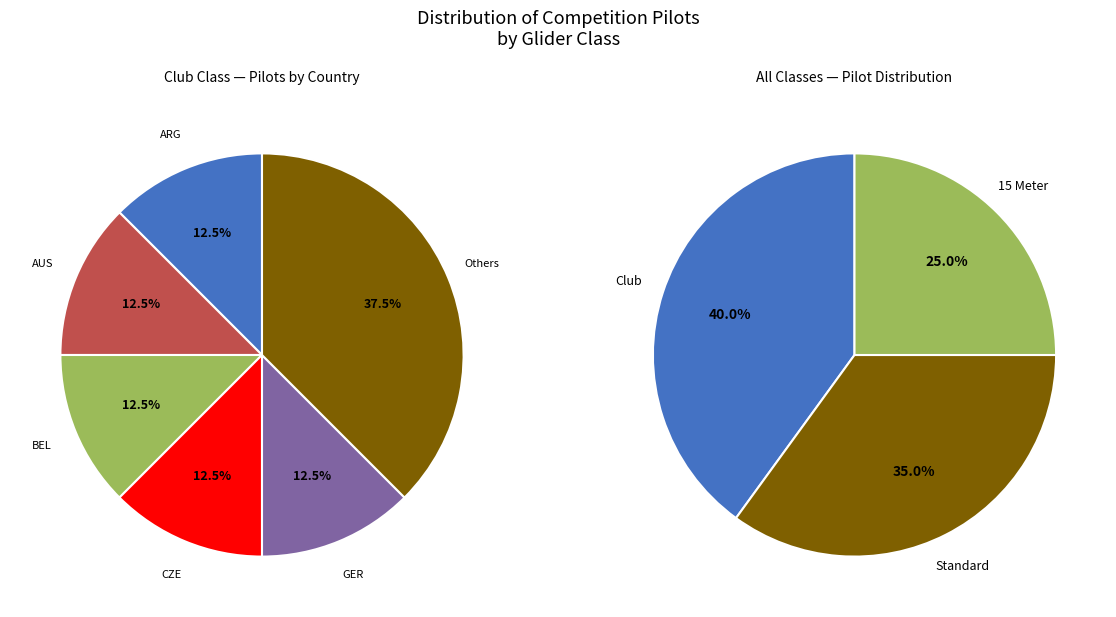

How many slices are in this pie chart?

3